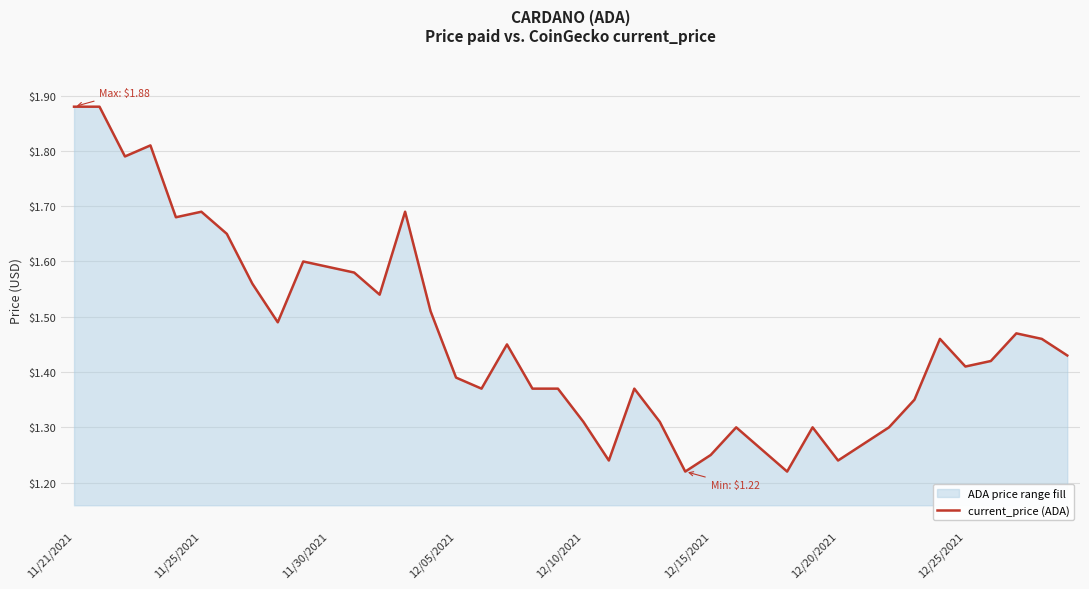

Is it true that the value at 12/20/2021 is 1.8?

False